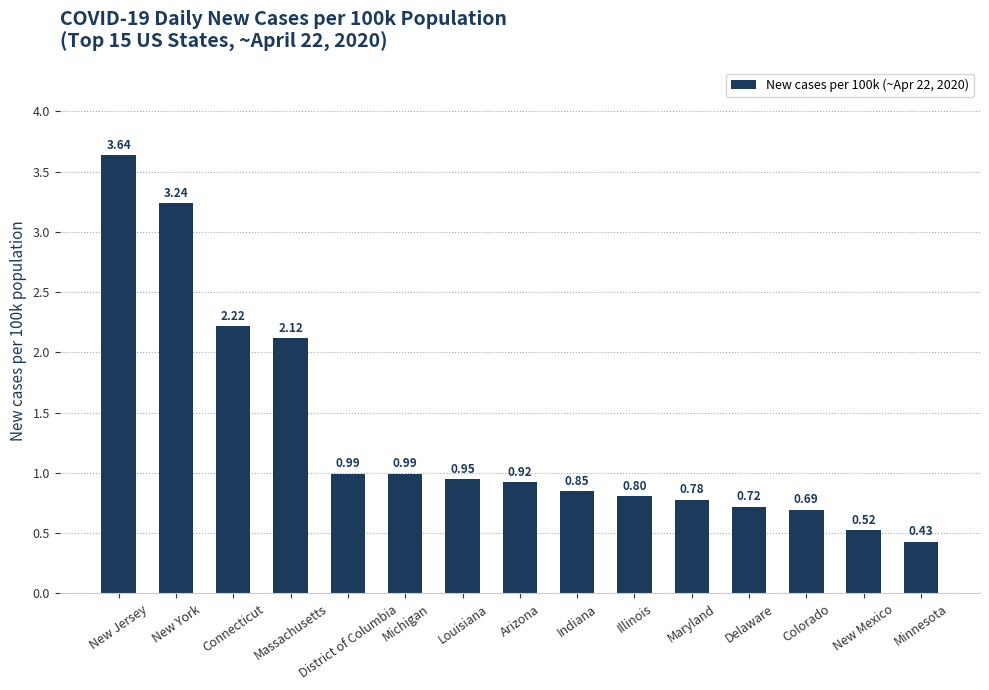

The value at District of Columbia is 0.4. True or false?

False